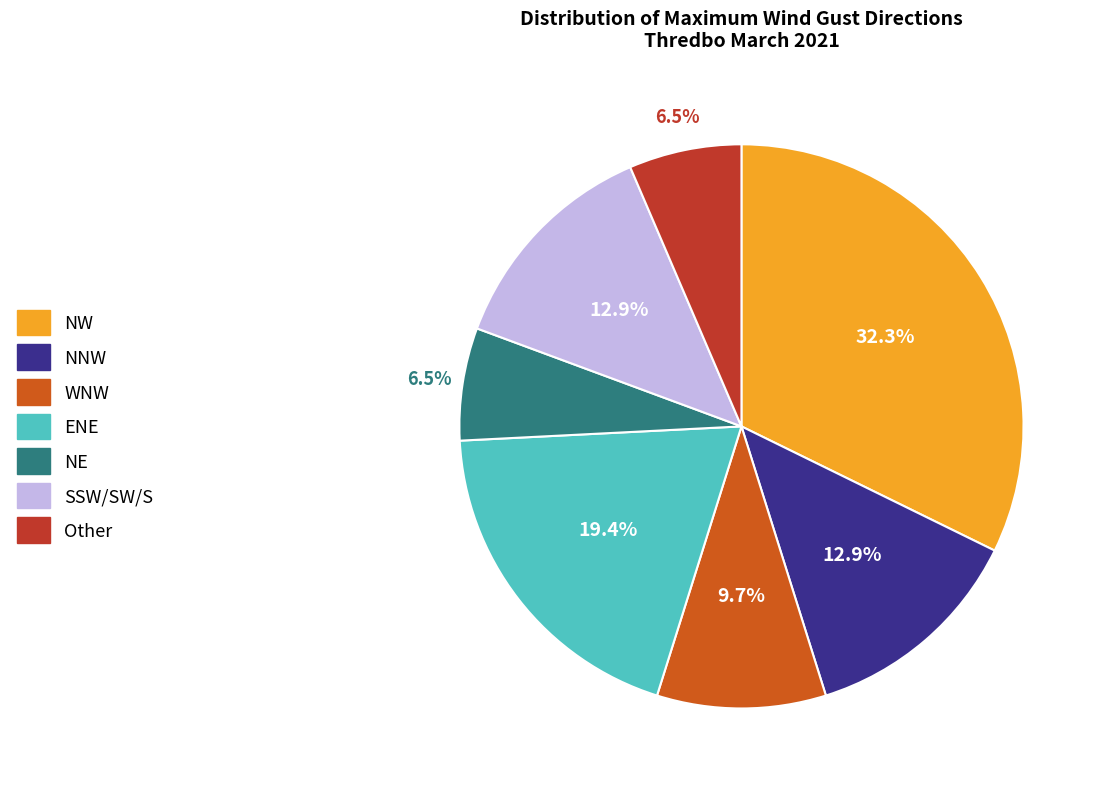

Does any single category account for the majority?

No